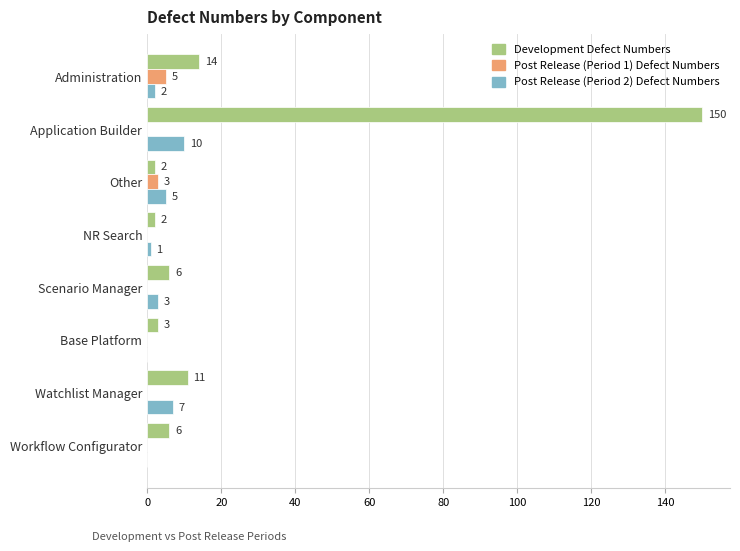

The value of Post Release (Period 1) Defect Numbers at NR Search is 0. True or false?

True